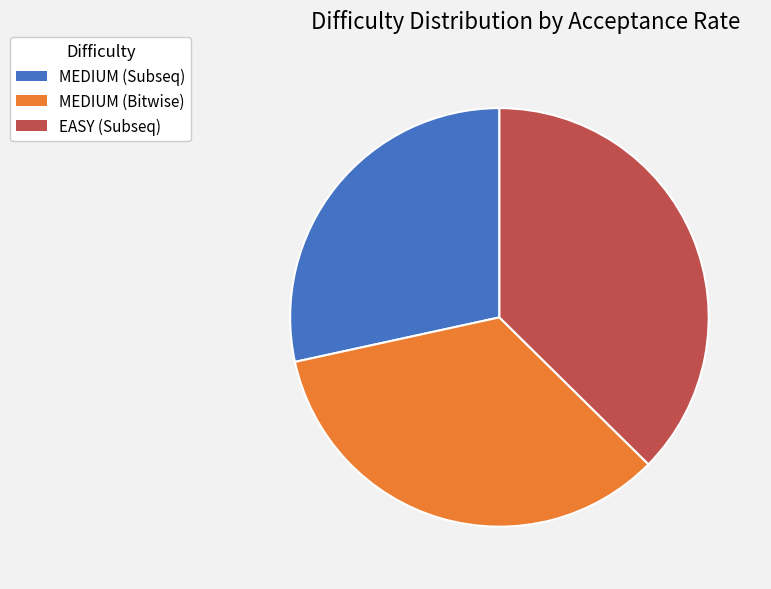

Is there a majority slice in this chart?

No